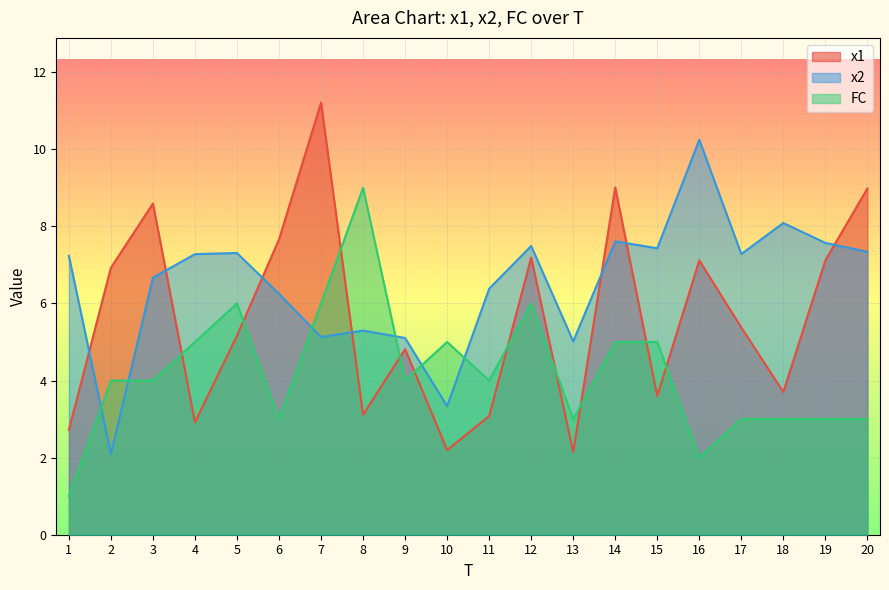

Rank the series by their maximum value, from lowest to highest.

FC, x2, x1